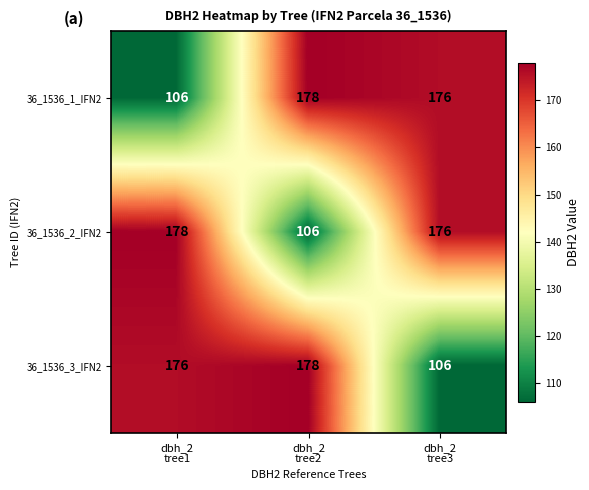

What is the difference between the second highest and minimum values in the 36_1536_1_IFN2 series?

70